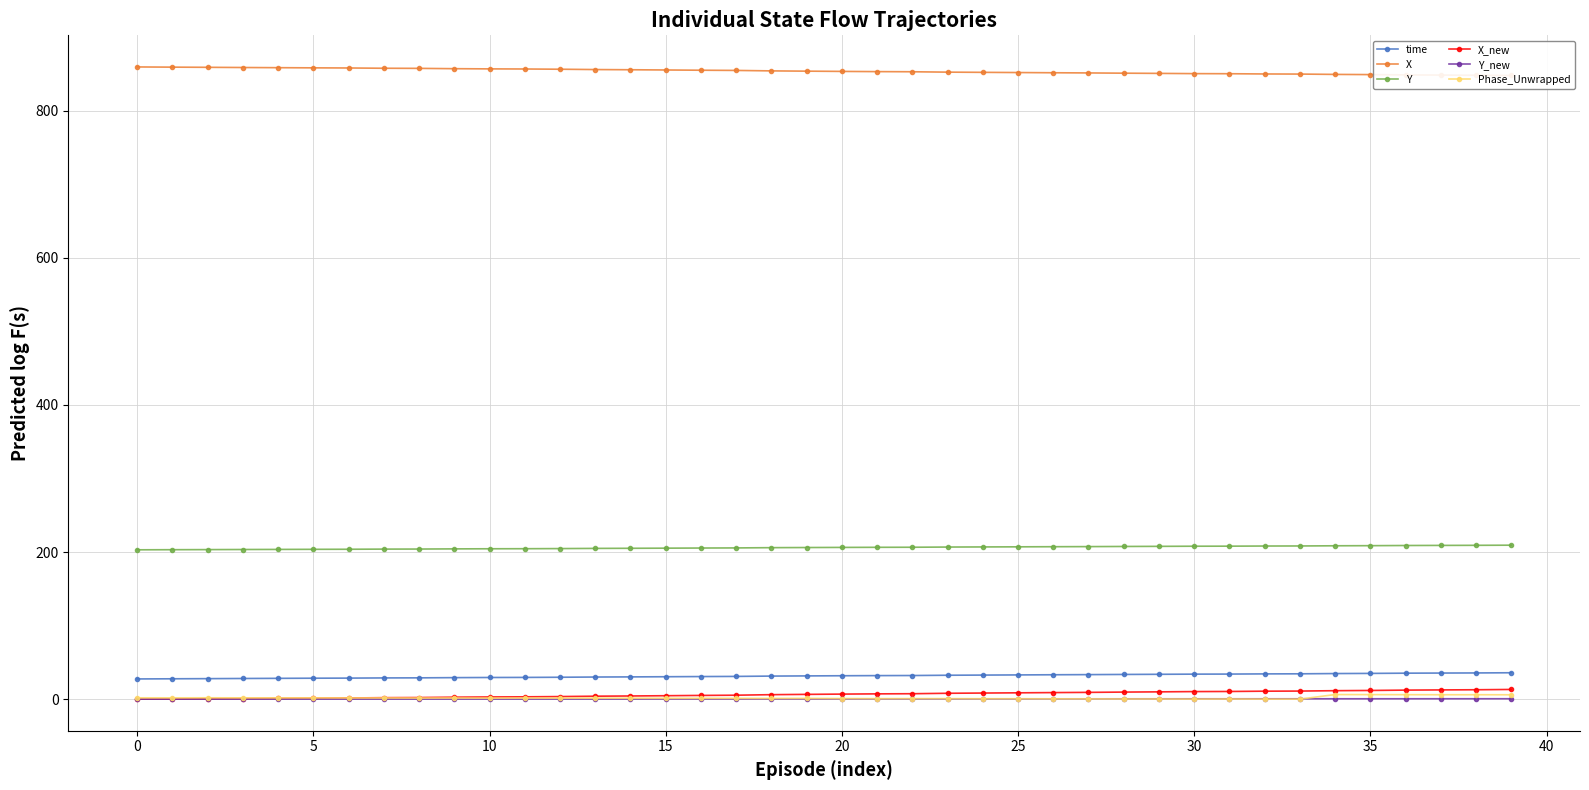

True or false: Y and X_new cross at least once.

False